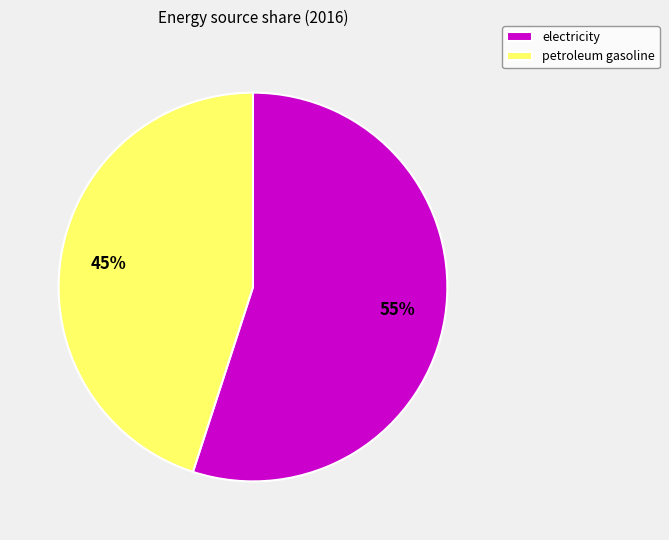

What is the majority slice?

electricity